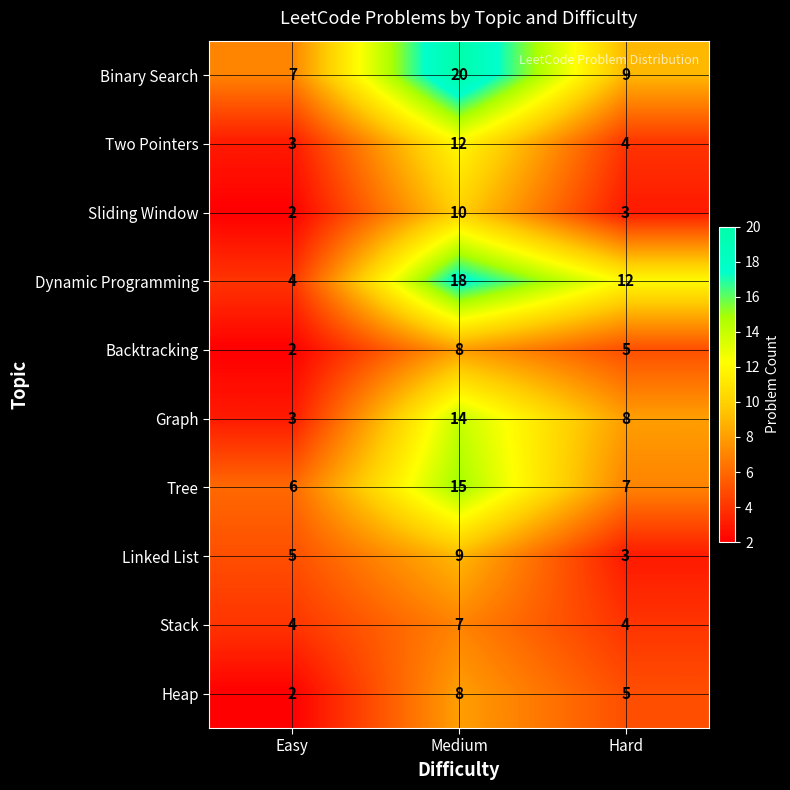

Reading right to left, what are all the values shown in this chart?

Binary Search: Hard=9	Medium=20	Easy=7
Two Pointers: Hard=4	Medium=12	Easy=3
Sliding Window: Hard=3	Medium=10	Easy=2
Dynamic Programming: Hard=12	Medium=18	Easy=4
Backtracking: Hard=5	Medium=8	Easy=2
Graph: Hard=8	Medium=14	Easy=3
Tree: Hard=7	Medium=15	Easy=6
Linked List: Hard=3	Medium=9	Easy=5
Stack: Hard=4	Medium=7	Easy=4
Heap: Hard=5	Medium=8	Easy=2